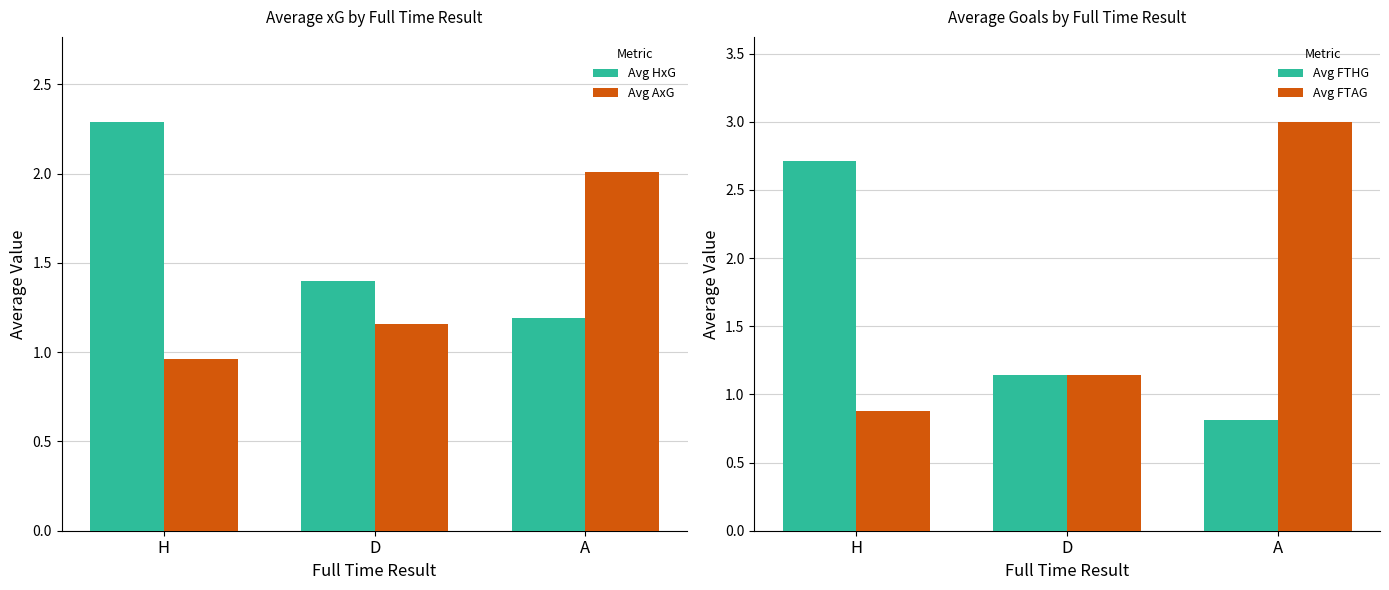

Rank the series by their maximum value, from lowest to highest.

Avg AxG, Avg HxG, Avg FTHG, Avg FTAG